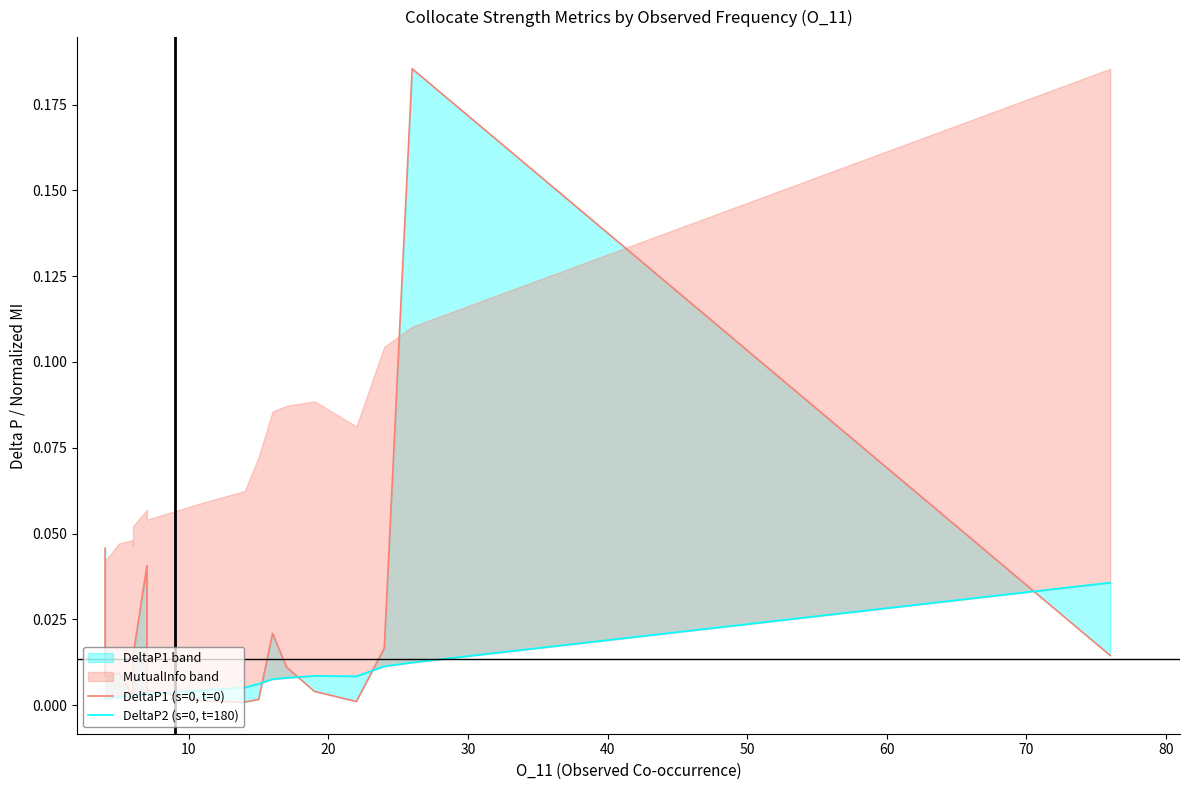

Reading left to right, transcribe all the data shown in this chart.

DeltaP1 (s=0, t=0): 0.0	0.0	0.0	0.0	0.0	0.0	0.0	0.0	0.0	0.0	0.0	0.0	0.0	0.0	0.0	0.0	0.0	0.0	0.2	0.0
DeltaP2 (s=0, t=180): 0.0	0.0	0.0	0.0	0.0	0.0	0.0	0.0	0.0	0.0	0.0	0.0	0.0	0.0	0.0	0.0	0.0	0.0	0.0	0.0